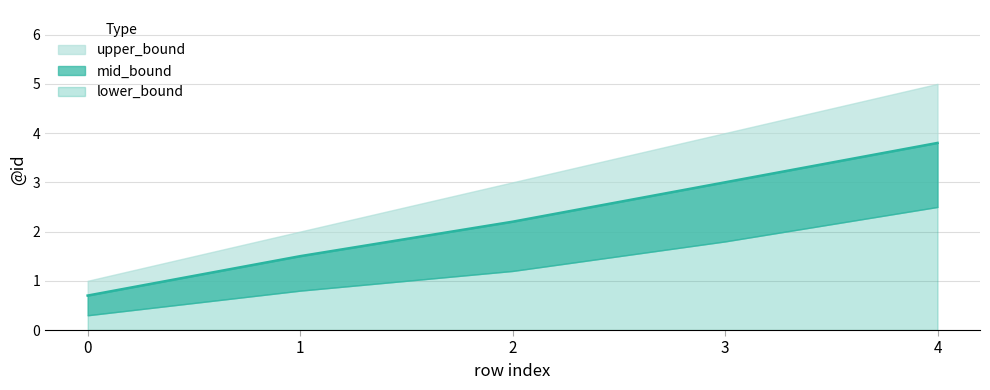

What is the average value of the lower_bound series?

1.3